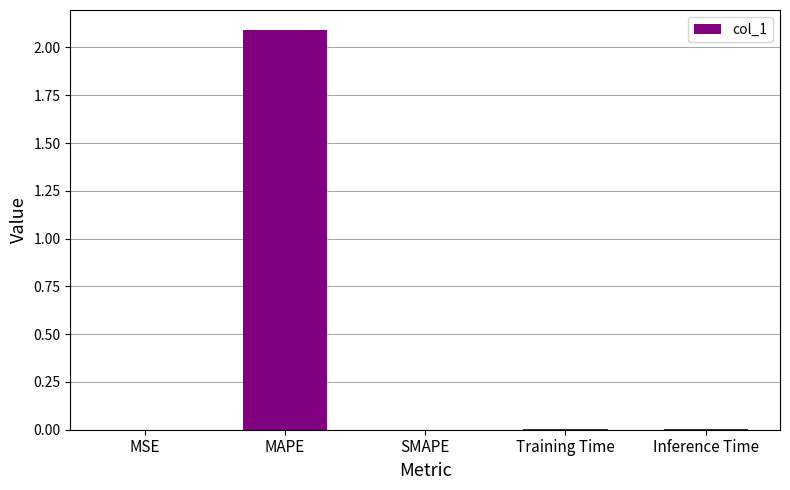

What is the maximum value shown in the chart?

2.1